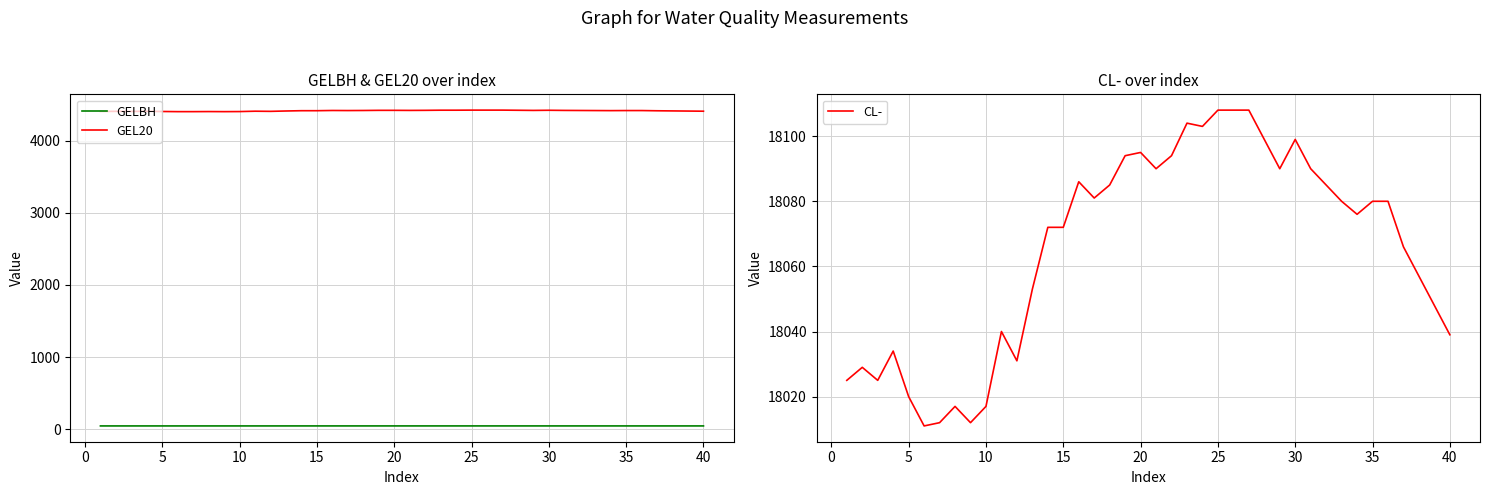

How many interior local peaks does the GELBH series have?

8